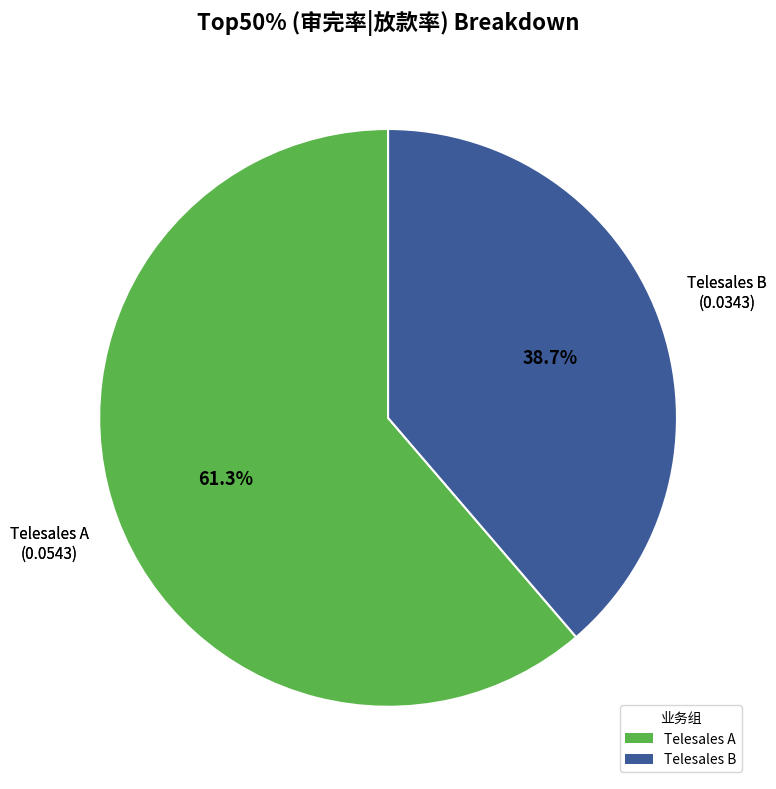

What percentage is the Telesales A slice, to the nearest percent?

61%